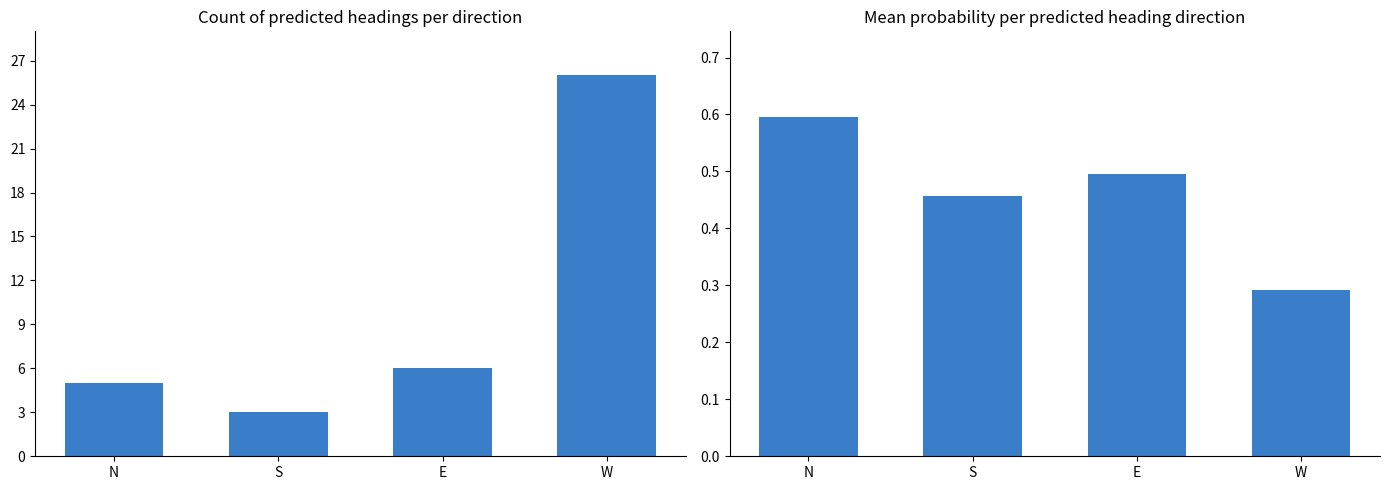

What are all the series names shown in the legend?

Count of predicted headings, Mean probability per heading